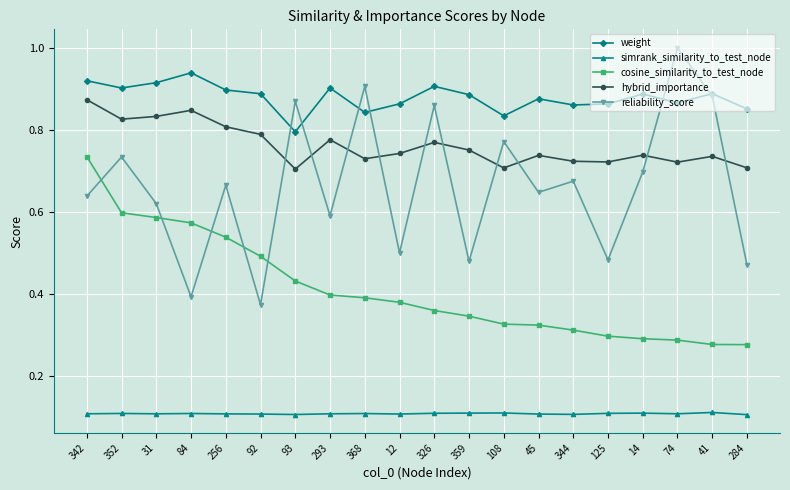

List the series in order of their peak value, highest first.

reliability_score, weight, hybrid_importance, cosine_similarity_to_test_node, simrank_similarity_to_test_node